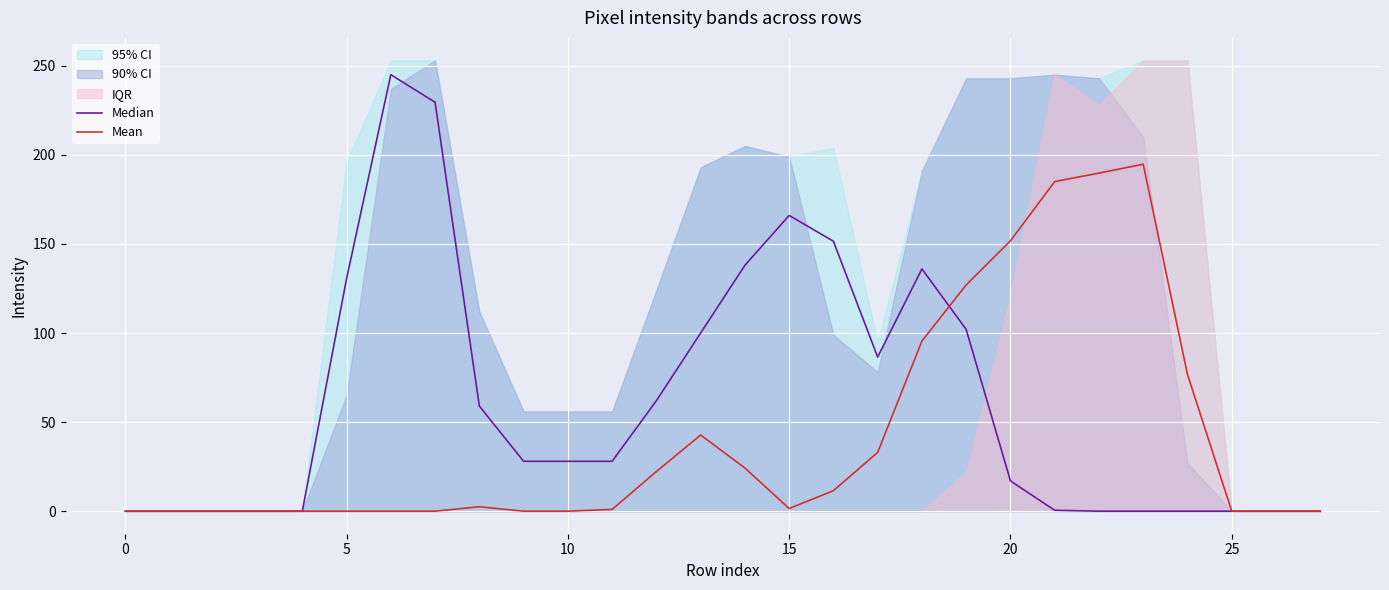

What is the sum of the Mean values at 23 and 13?

237.5